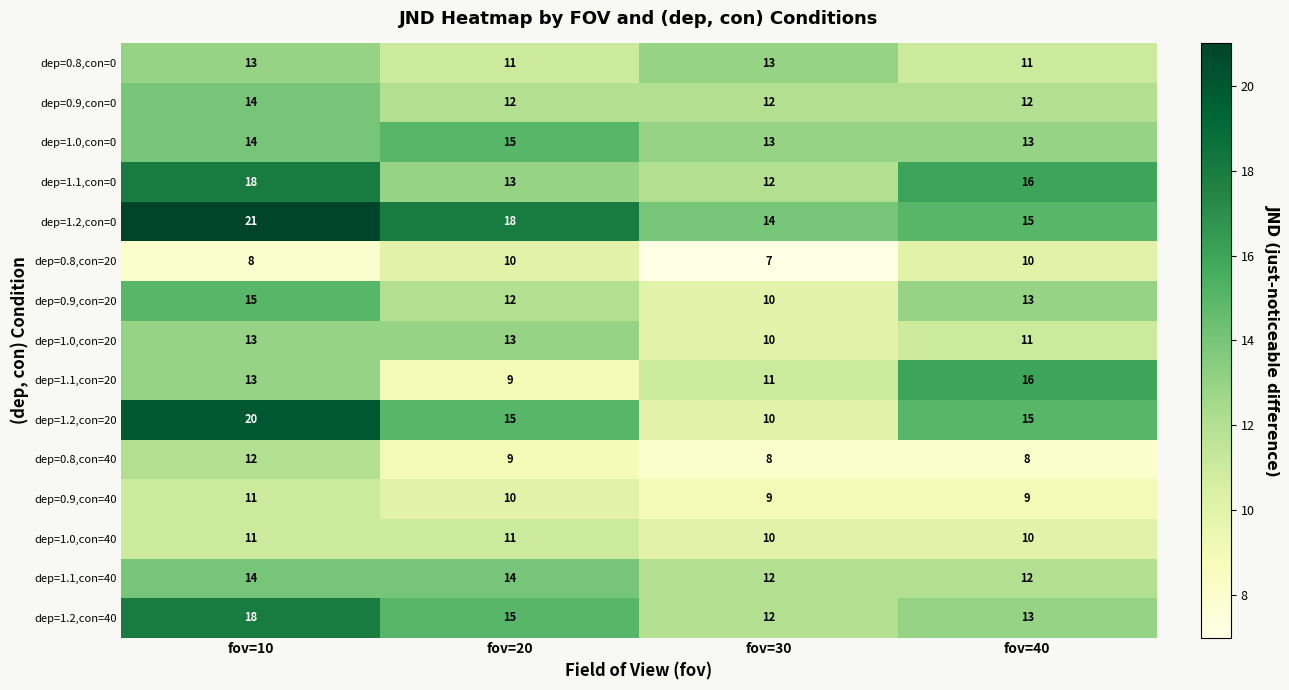

At which category is the sum across all series the highest?

fov=10